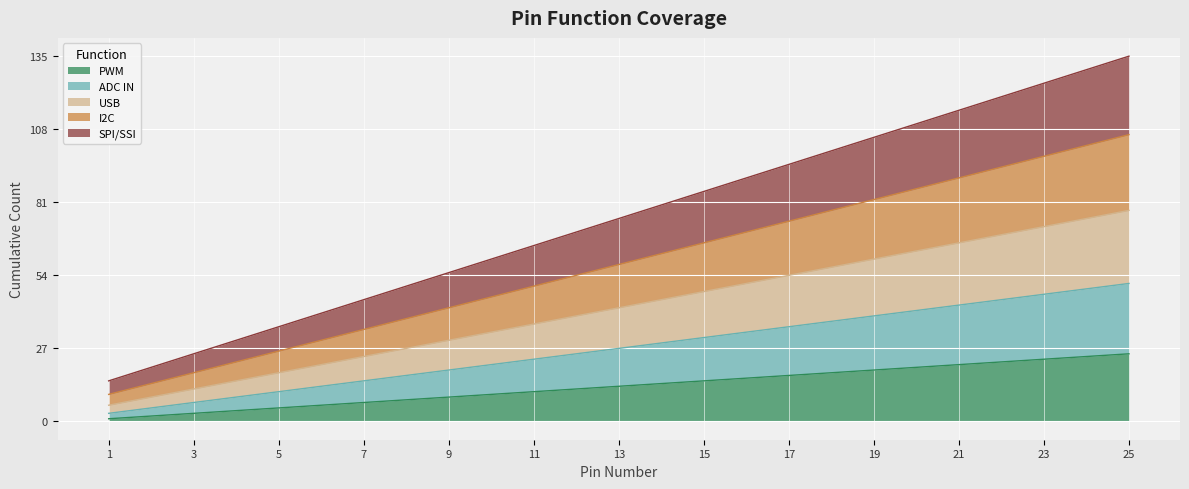

Rank the series at 17 from lowest to highest value.

PWM, ADC IN, USB, I2C, SPI/SSI